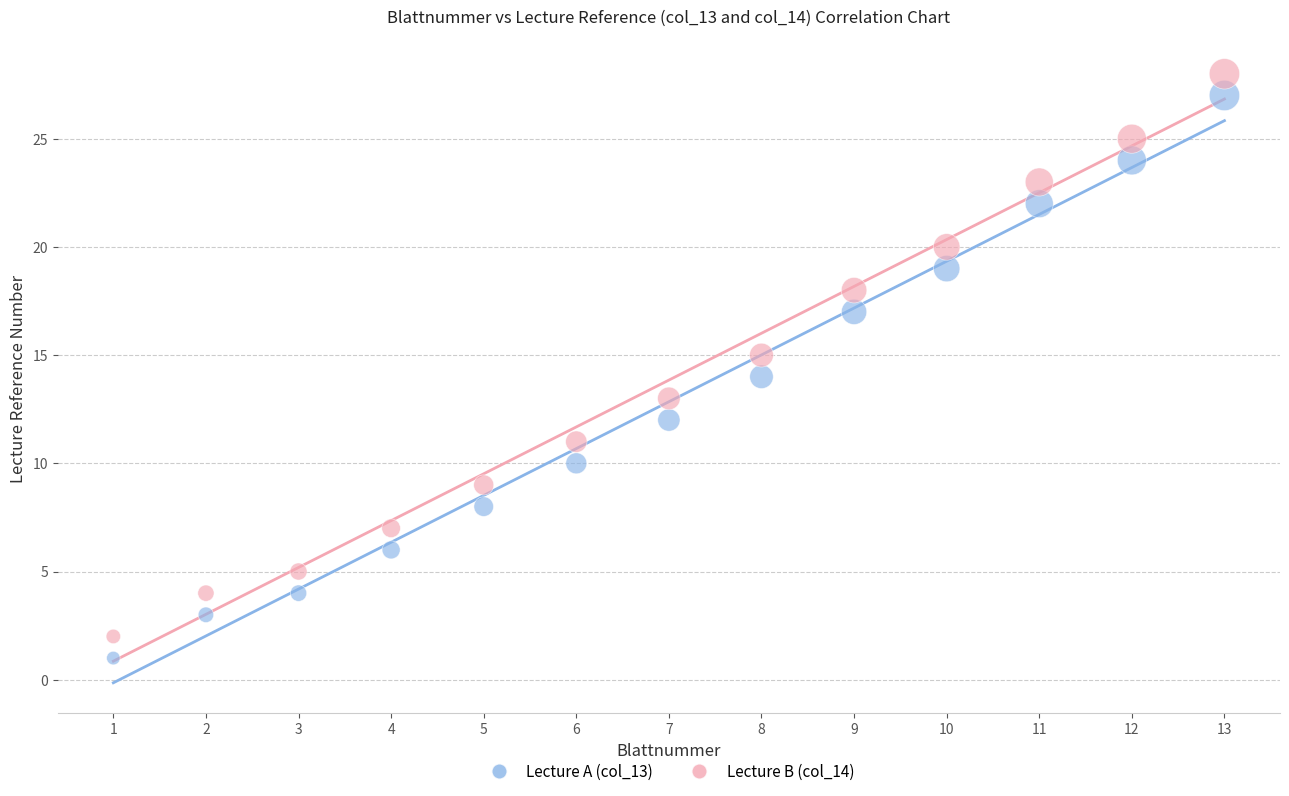

Which series reaches the maximum Y coordinate?

Lecture B (col_14)